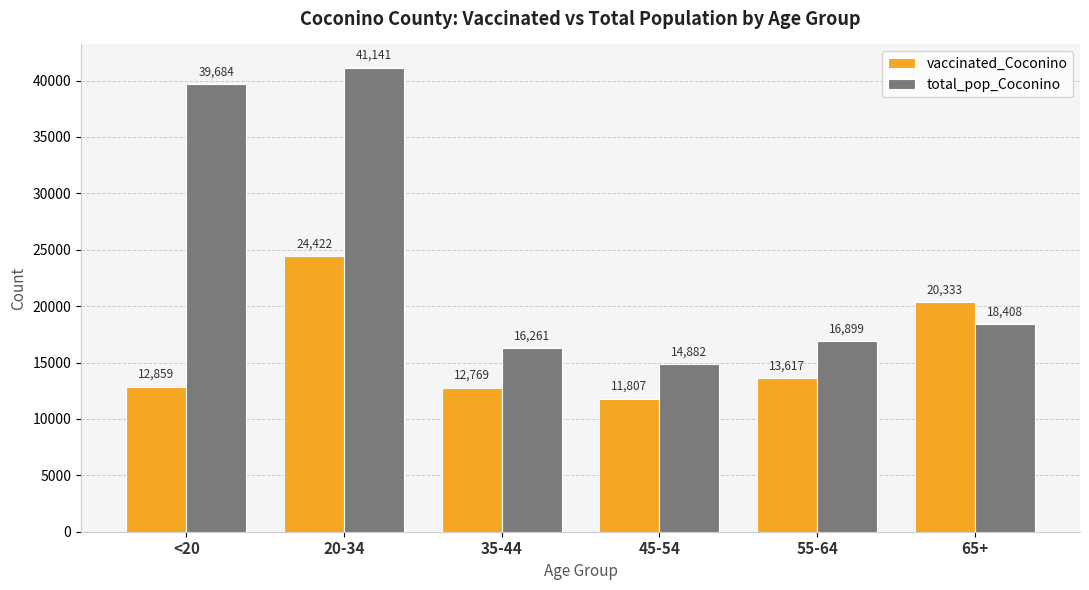

What is the average value of the vaccinated_Coconino series?

15968